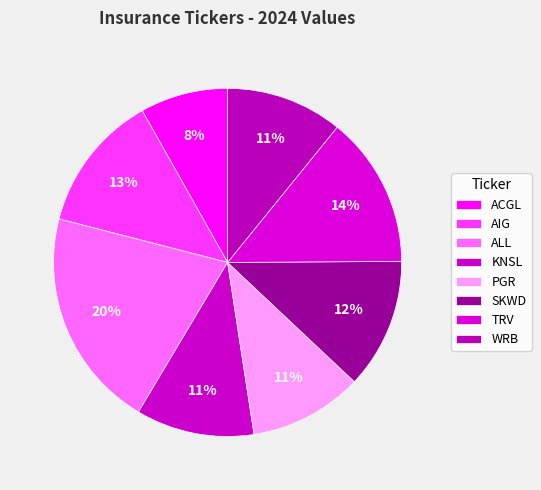

True or false: SKWD accounts for 12% of the total.

True